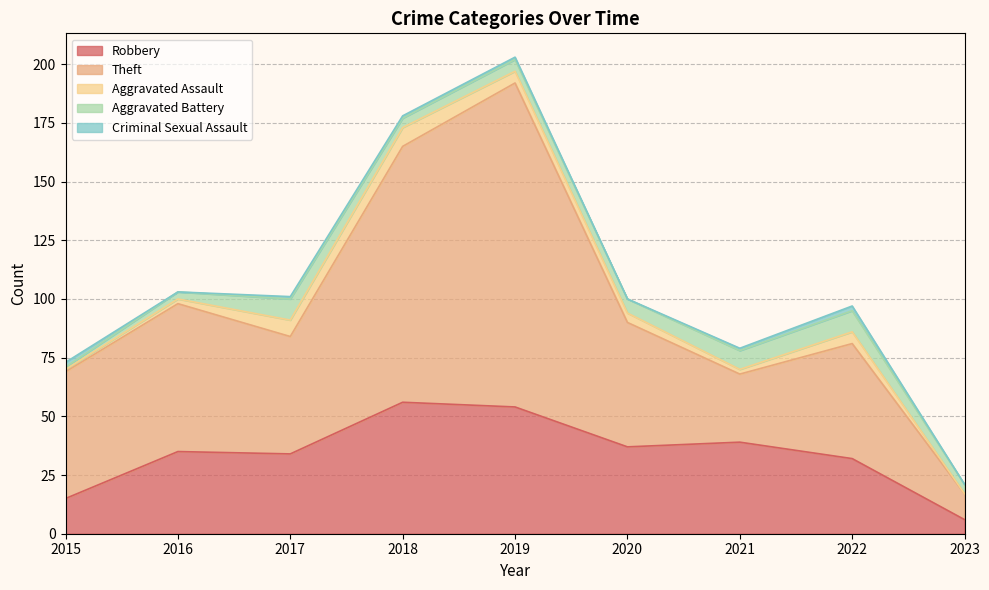

Reading right to left, list all the values displayed in this chart.

Robbery: 6	32	39	37	54	56	34	35	15
Theft: 11	49	29	53	138	109	50	63	54
Aggravated Assault: 0	5	2	4	5	8	7	2	1
Aggravated Battery: 4	9	8	6	5	4	9	3	1
Criminal Sexual Assault: 0	2	1	0	1	1	1	0	2